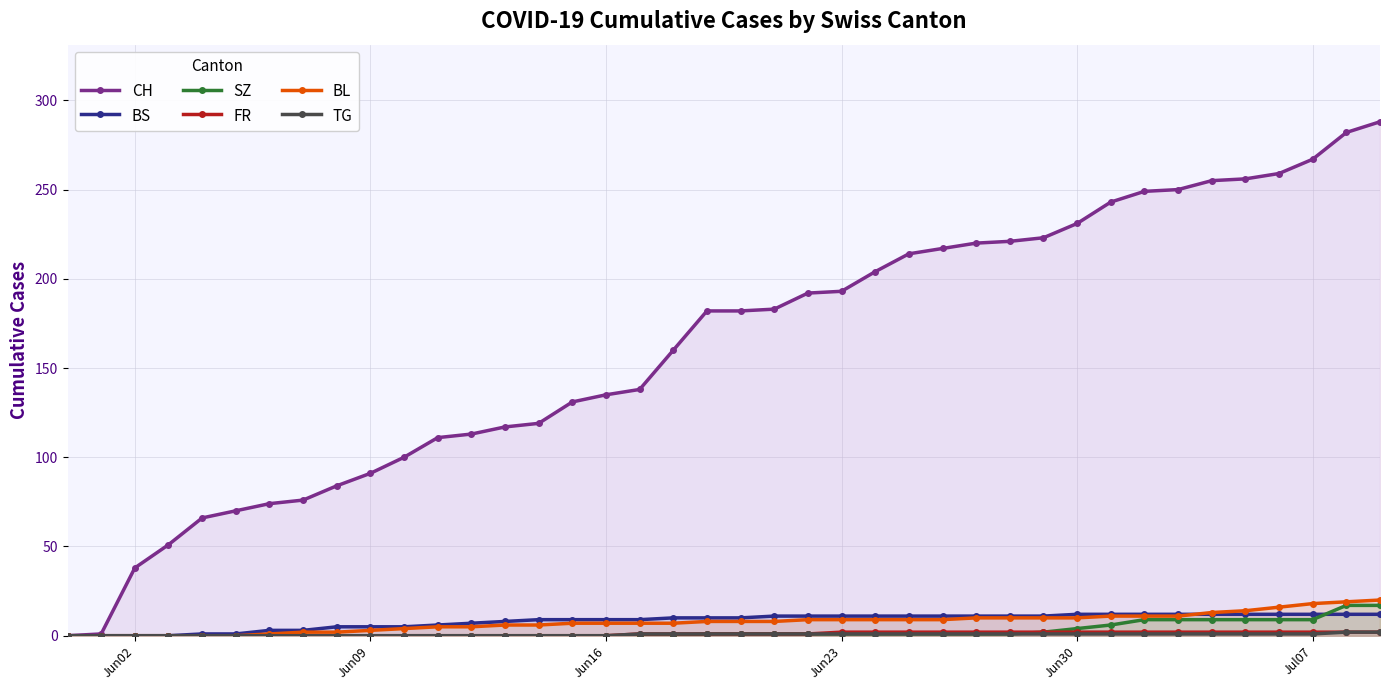

At how many categories does at least one series exceed 59?

36